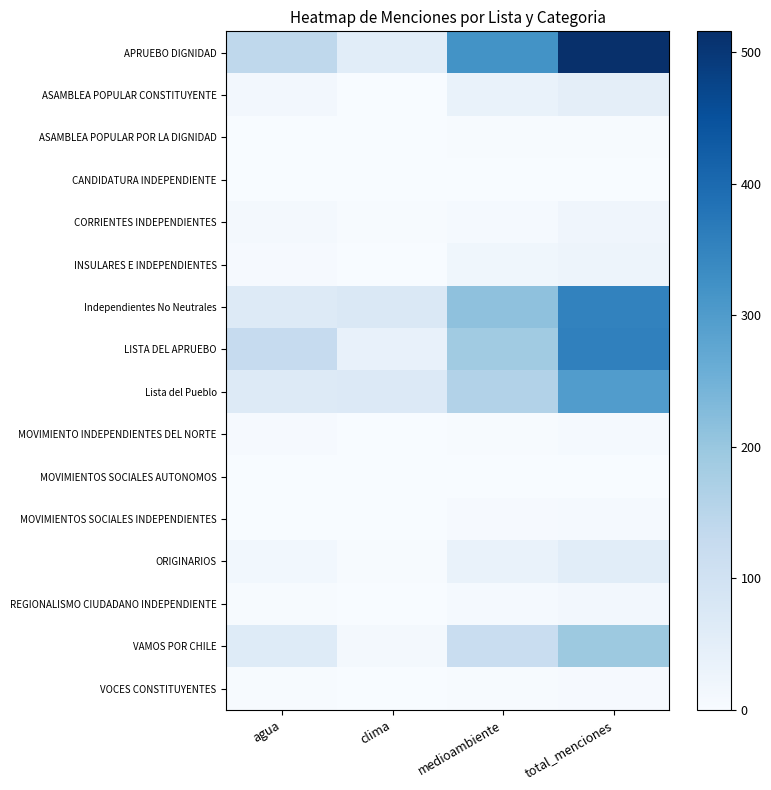

Count the number of data series in this chart.

16